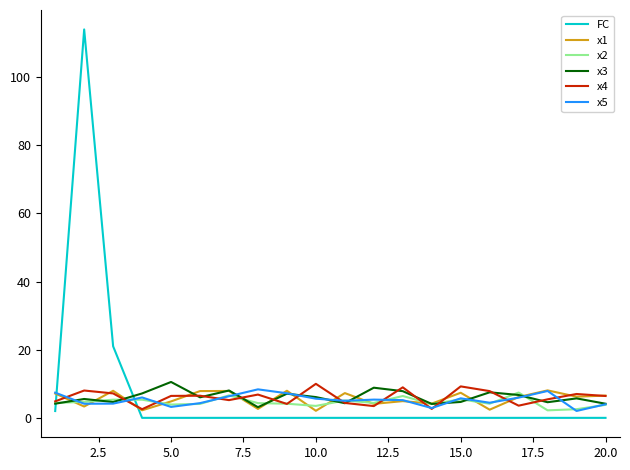

What is the difference between the second highest and second lowest values in the x3 series?

4.8